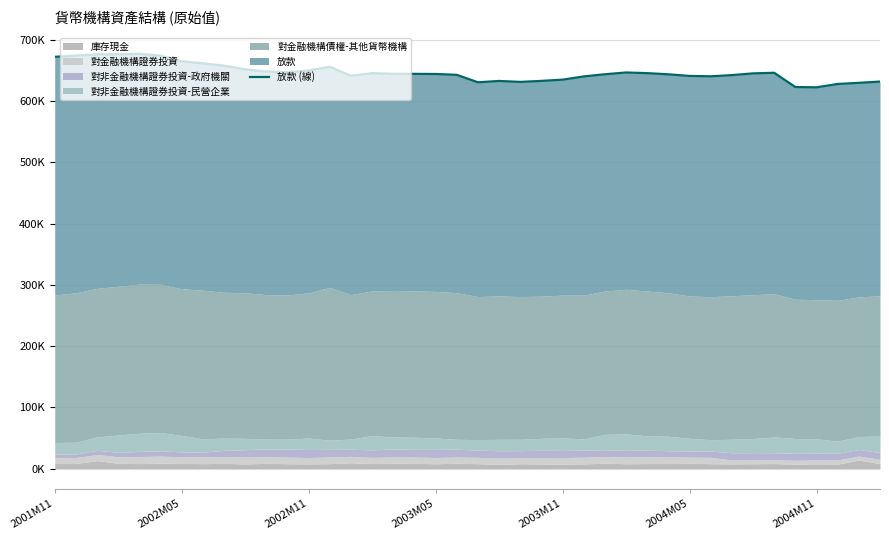

Reading left to right, transcribe all the data shown in this chart.

672300	674308	676338	676483	677244	674178	664911	661676	657890	651822	648243	647206	649983	656034	641337	645604	644575	644485	644292	642900	630702	632918	631323	633030	635002	640277	643842	646746	645646	643739	641108	640496	642418	645272	646253	622967	622522	627984	629821	631905